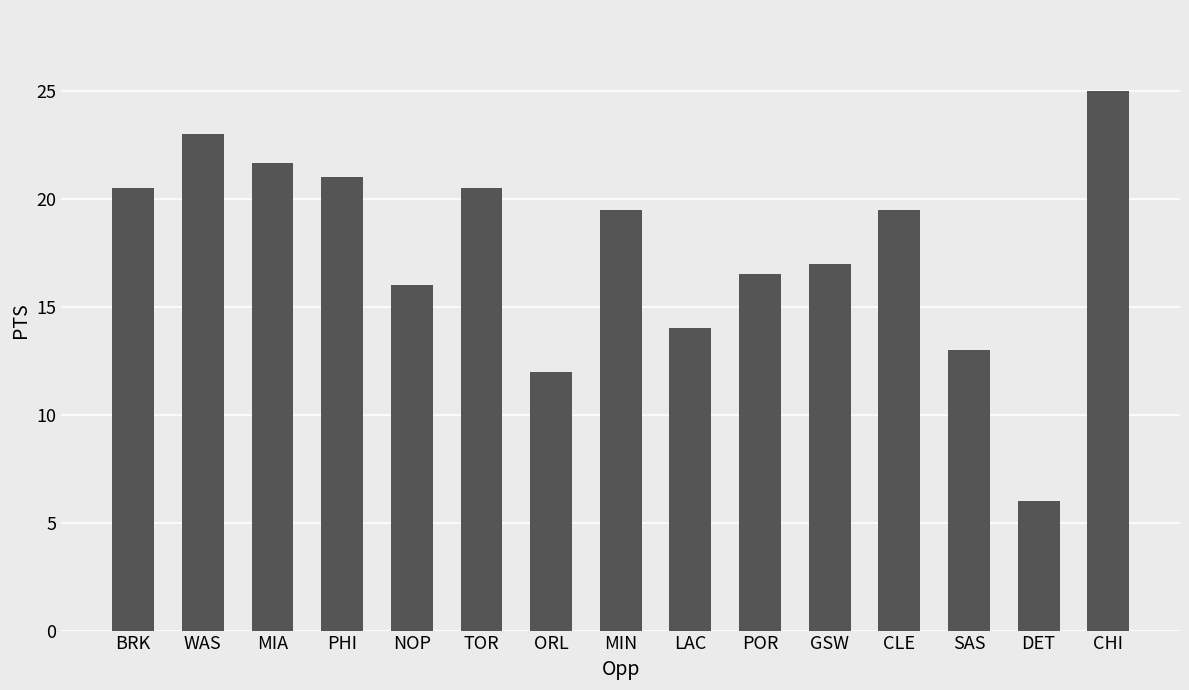

Between LAC and POR, which is larger?

POR